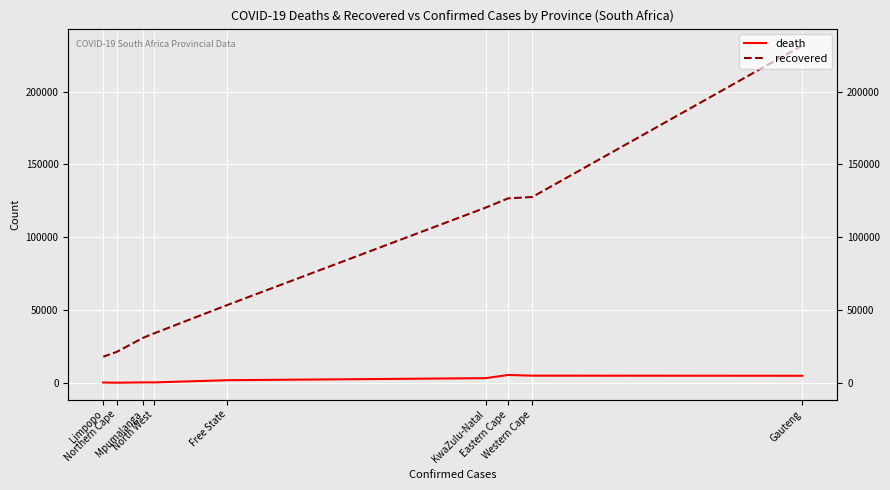

True or false: death and recovered cross at least once.

False